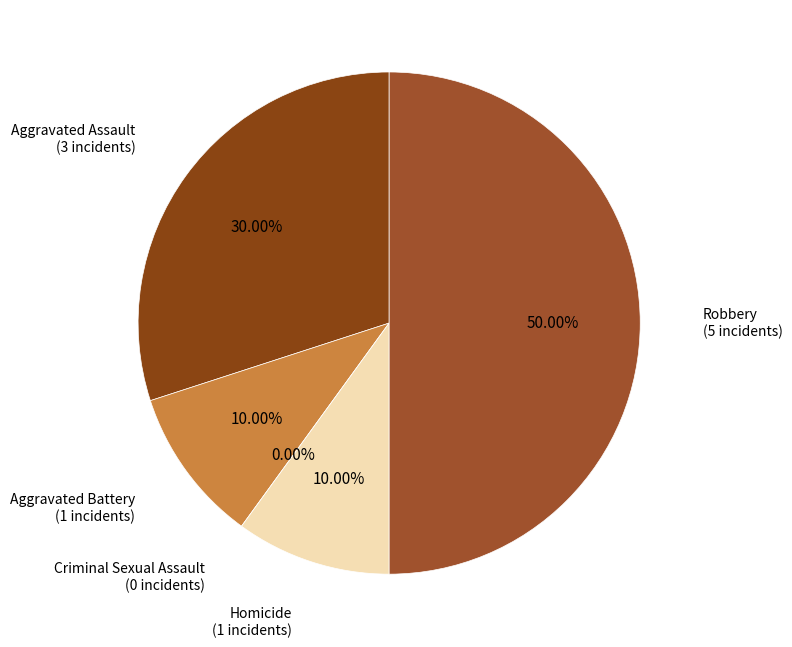

Does any single category account for the majority?

No